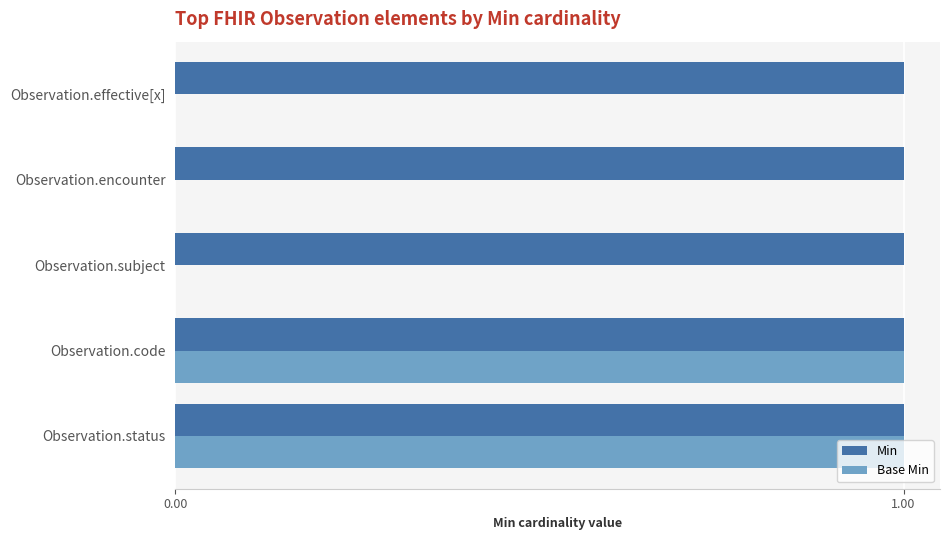

The value of Min at Observation.subject is 1. True or false?

True